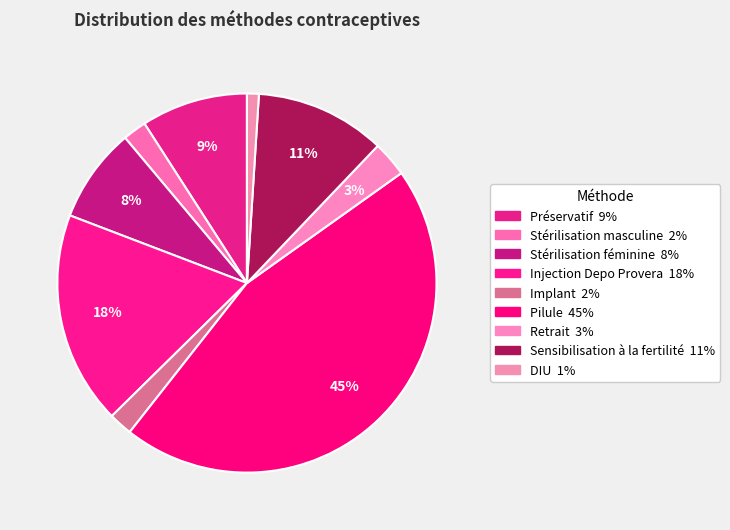

Which category has the biggest portion of the pie?

Pilule